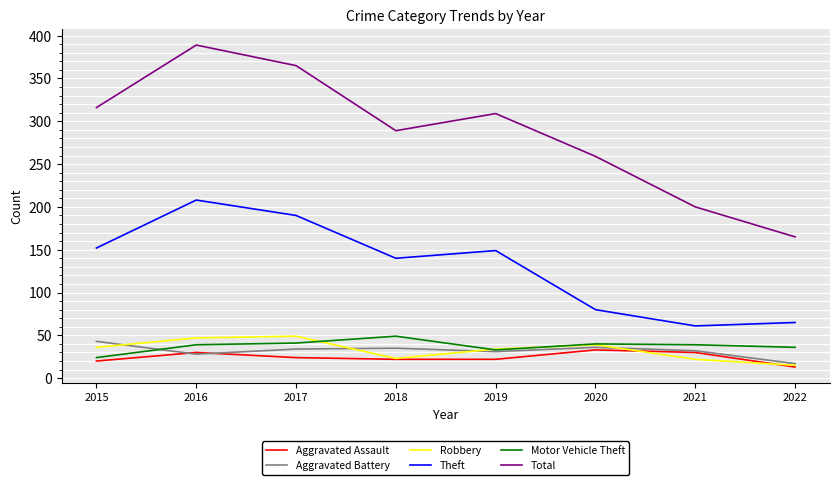

True or false: Total has a value of 259 at 2020.

True